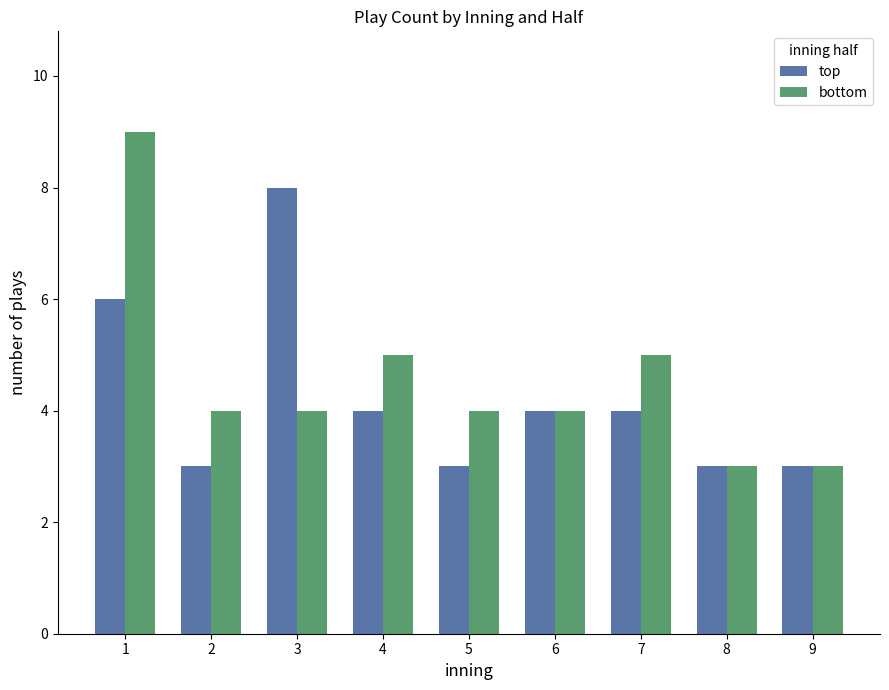

What is the greatest value displayed?

9